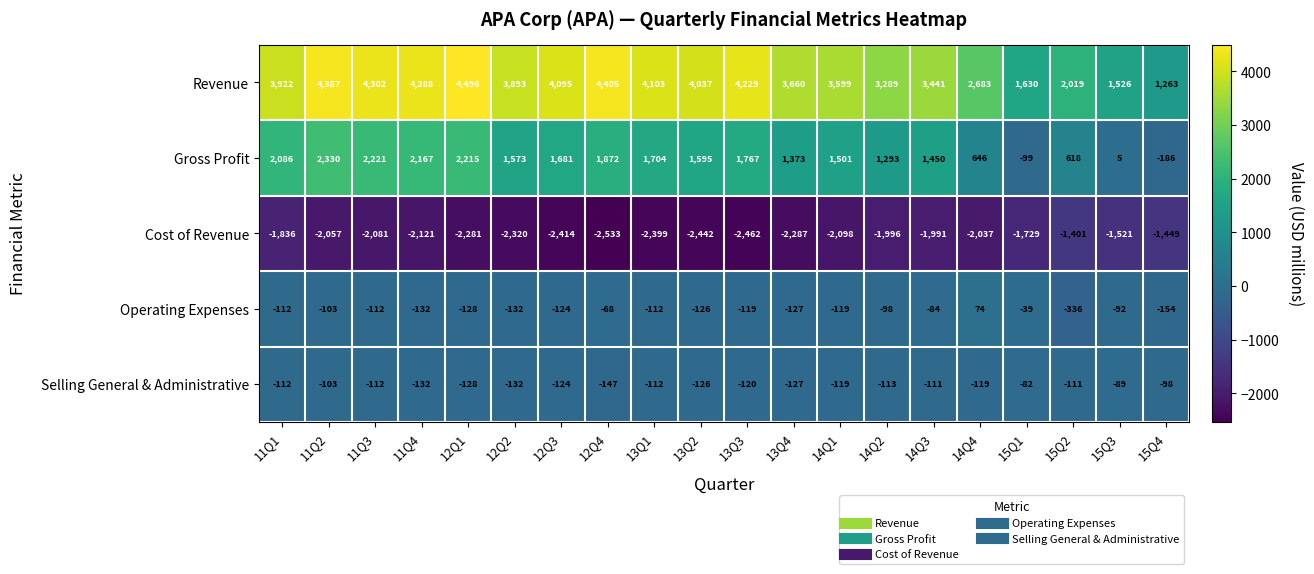

Between 15Q3 and 15Q4, which series saw the biggest shift?

Revenue